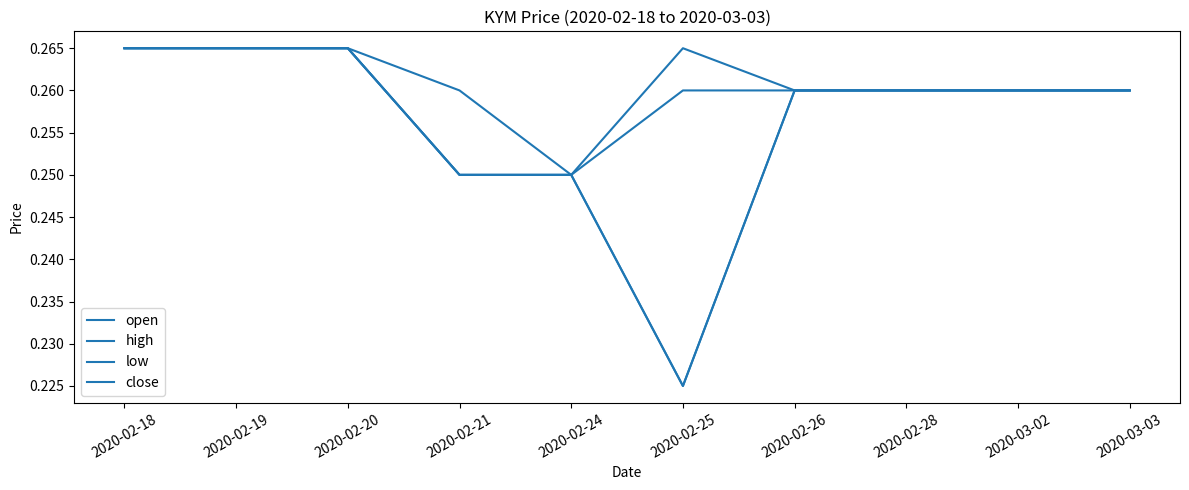

Does the chart have visible grid lines?

No